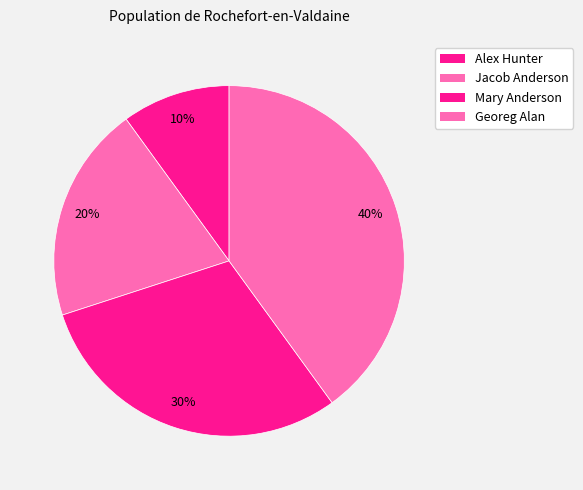

Is Georeg Alan the majority of the pie?

No